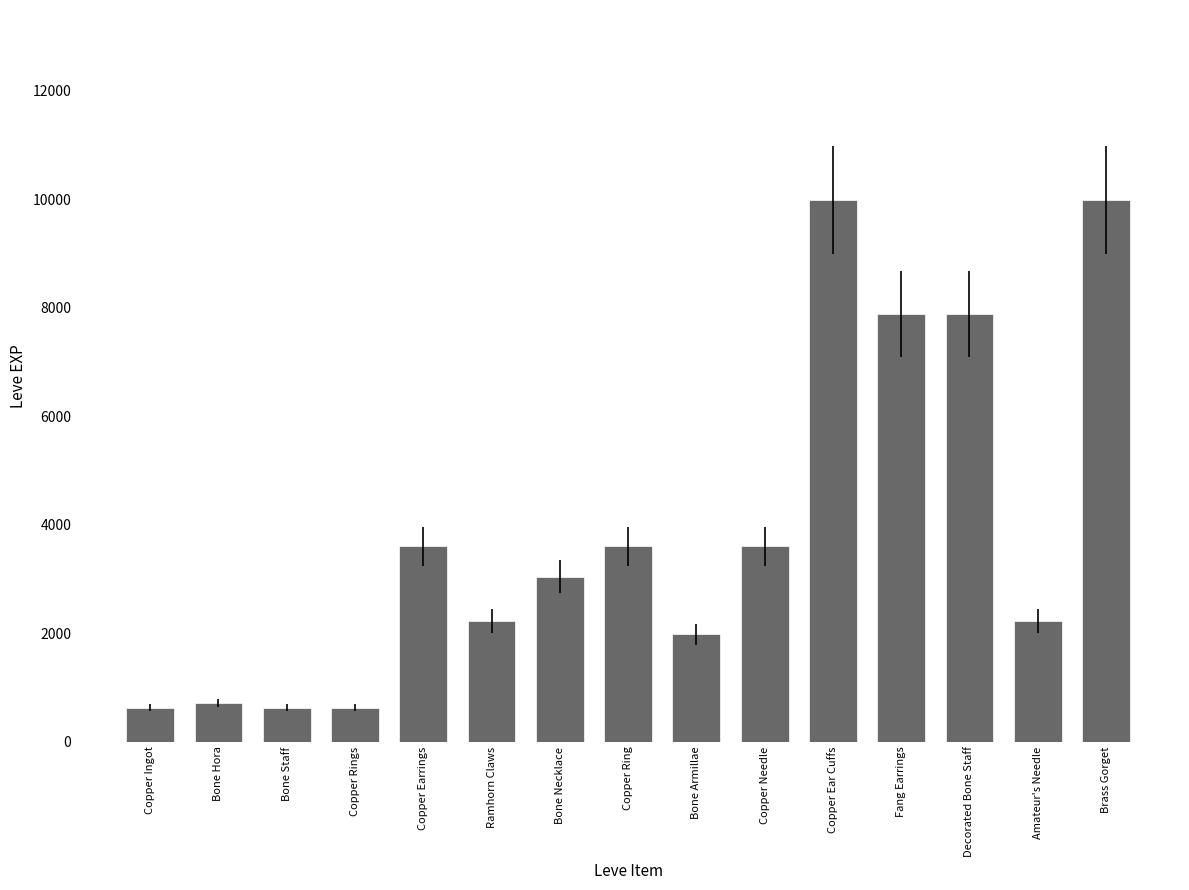

How many distinct data groups are displayed?

1